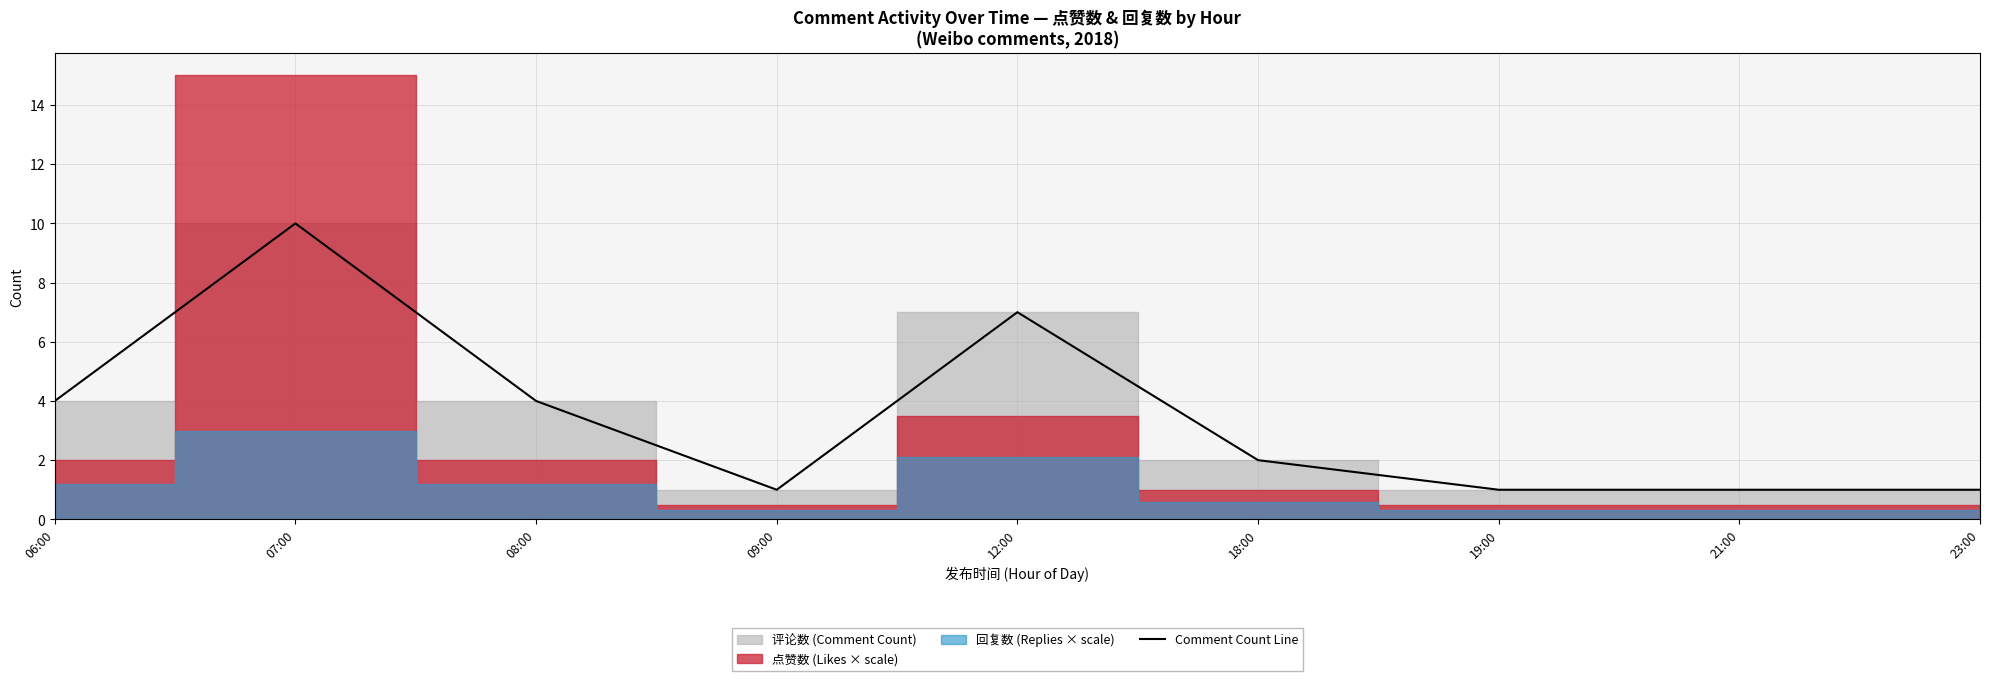

What is the average value?

3